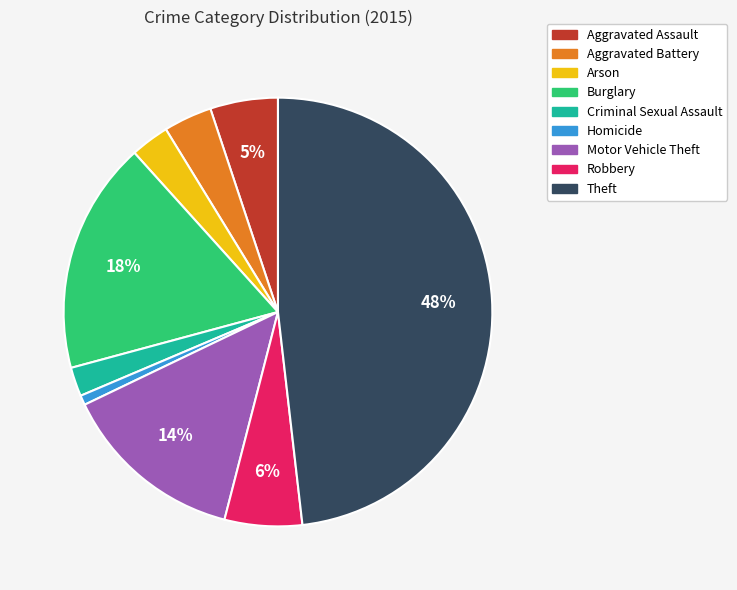

Which has a higher value, Homicide or Theft?

Theft